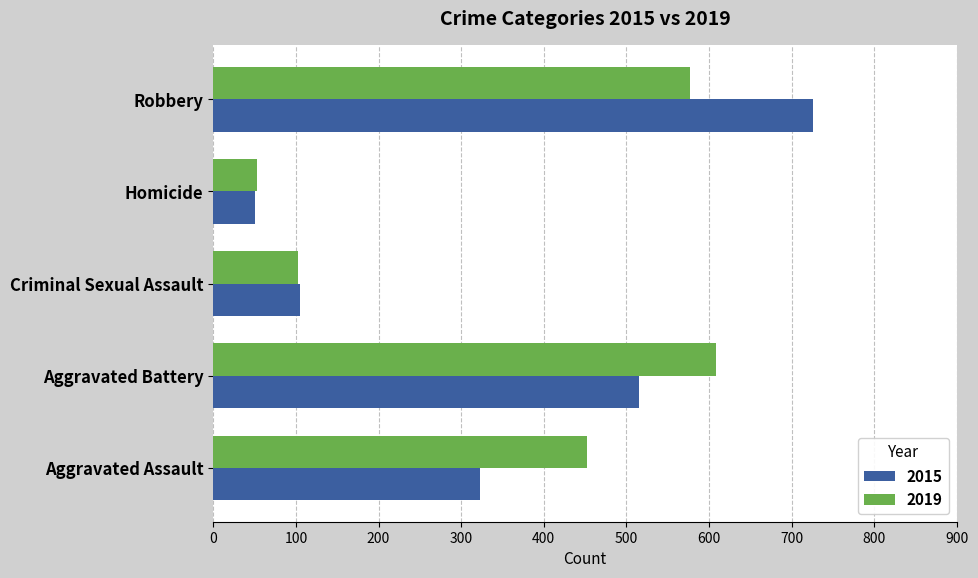

What is the average value of the 2015 series?

344